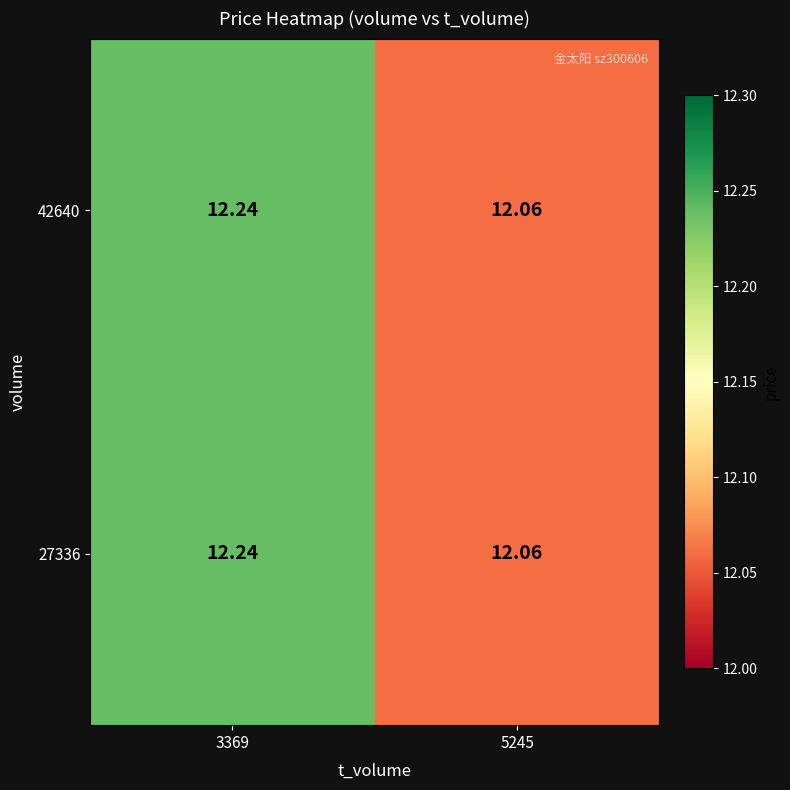

Reading right to left, extract all data points from this chart.

42640: 5245=12.1	3369=12.2
27336: 5245=12.1	3369=12.2